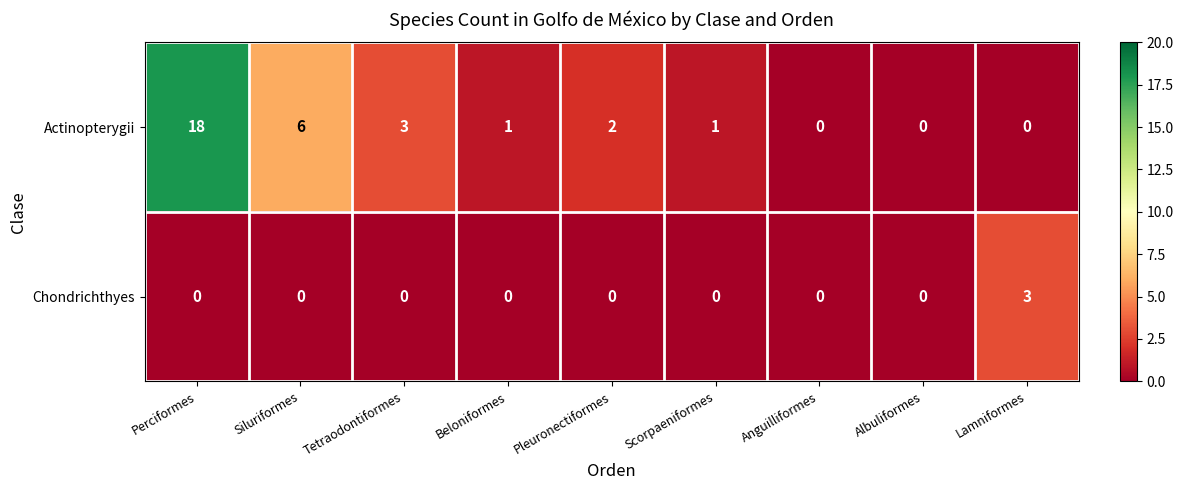

Reading left to right, list all the values displayed in this chart.

Actinopterygii: Perciformes=18	Siluriformes=6	Tetraodontiformes=3	Beloniformes=1	Pleuronectiformes=2	Scorpaeniformes=1	Anguilliformes=0	Albuliformes=0	Lamniformes=0
Chondrichthyes: Perciformes=0	Siluriformes=0	Tetraodontiformes=0	Beloniformes=0	Pleuronectiformes=0	Scorpaeniformes=0	Anguilliformes=0	Albuliformes=0	Lamniformes=3